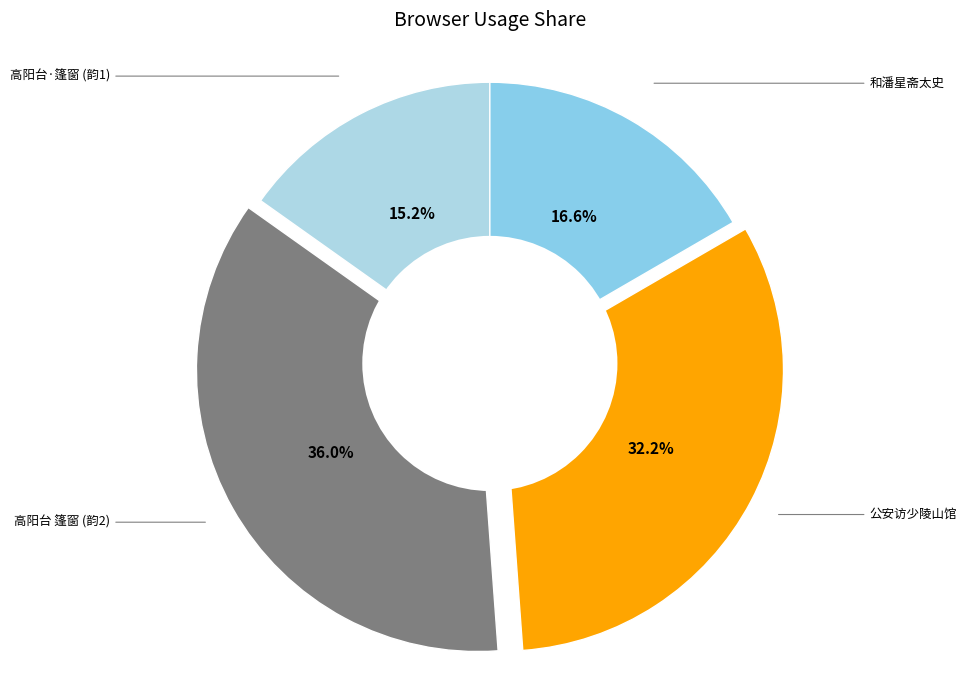

Between 高阳台 篷窗 (韵2) and 和潘星斋太史, which is larger?

高阳台 篷窗 (韵2)